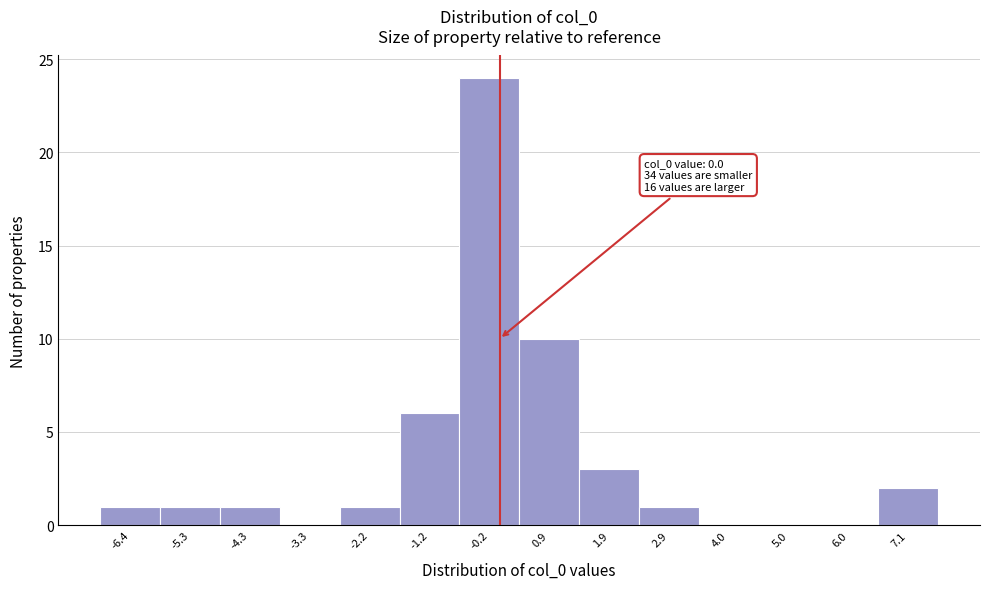

Which range on the x-axis has the tallest bar?

-0.6 to 0.4